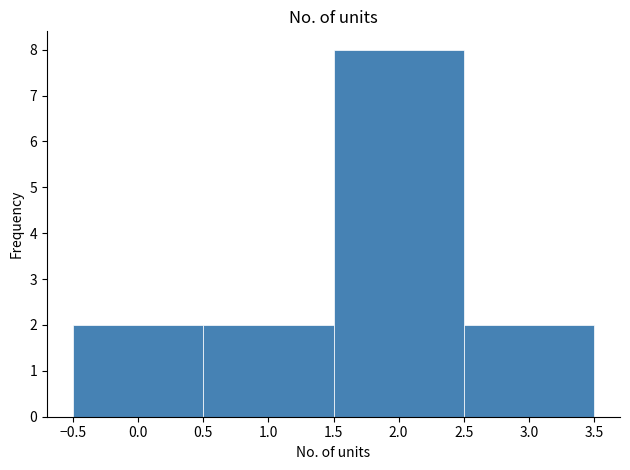

Reading left to right, transcribe this chart: for each bar, give the range it covers on the x-axis and its height. The values are not printed on the chart, so give them approximately, as read against the axis.

-0.5 to 0.5: 2
0.5 to 1.5: 2
1.5 to 2.5: 8
2.5 to 3.5: 2